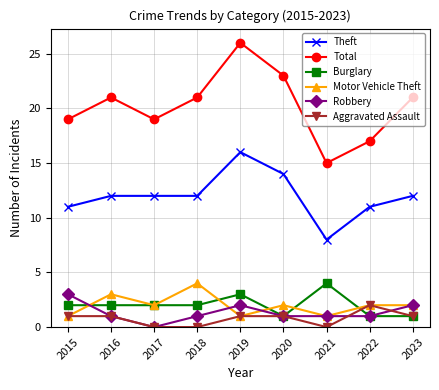

Which category has the highest value in the Total series?

2019